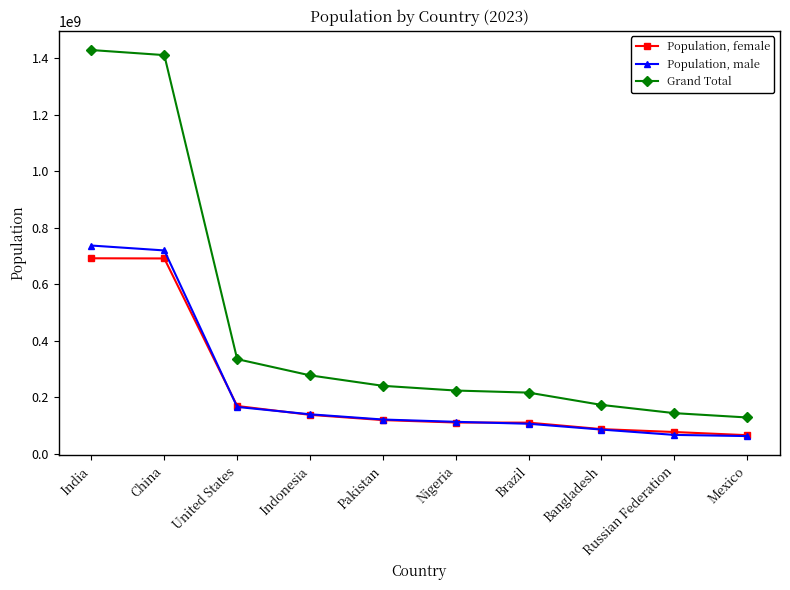

True or false: Population, female and Grand Total intersect in this chart.

False